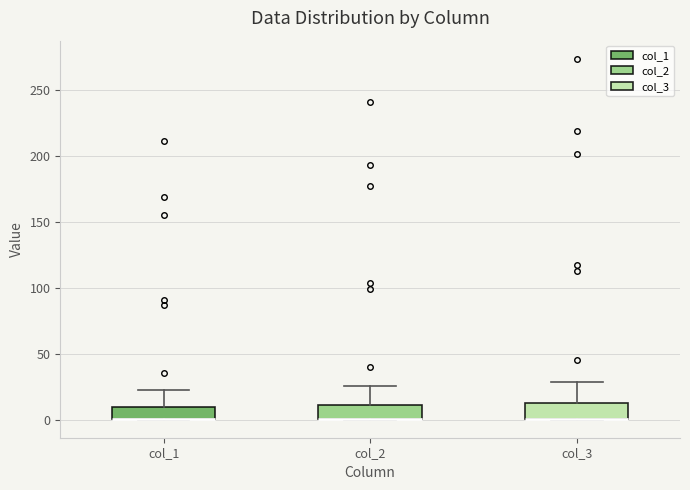

Where is the upper edge of the box for col_3 on the y-axis? The values are not printed on the chart, so give them approximately, as read against the axis.

15